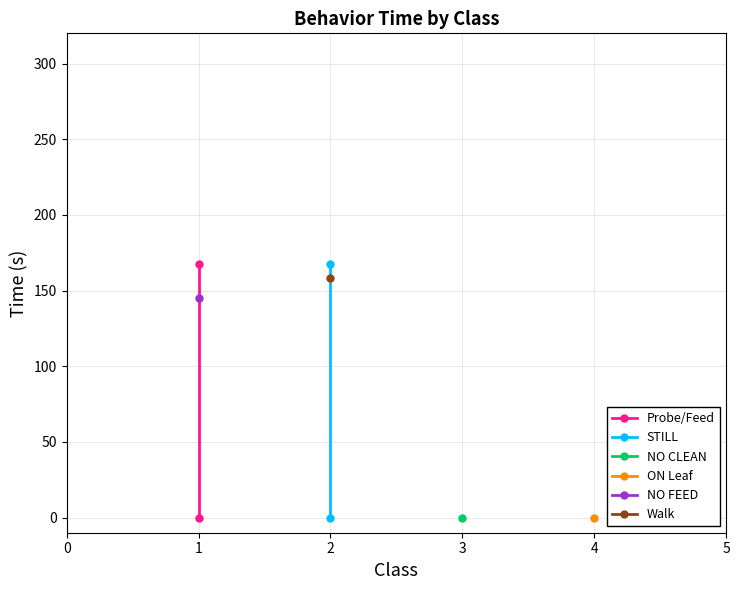

Which has a higher value, 1 or 1?

1